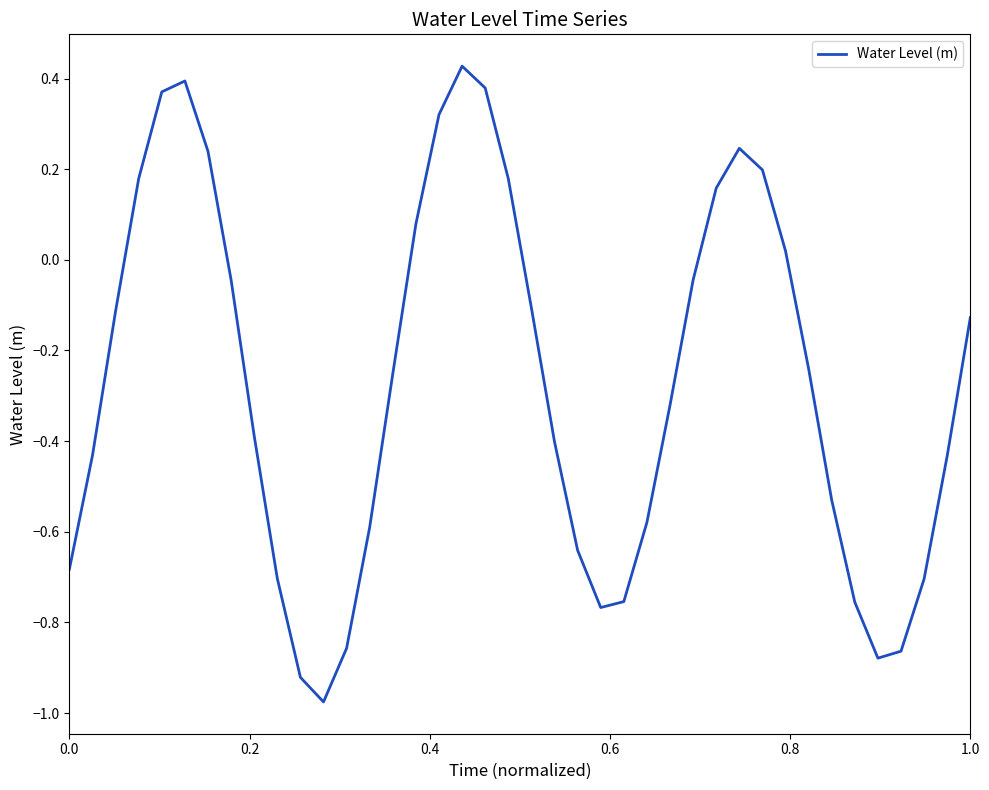

What is the difference between the maximum and minimum values?

1.4